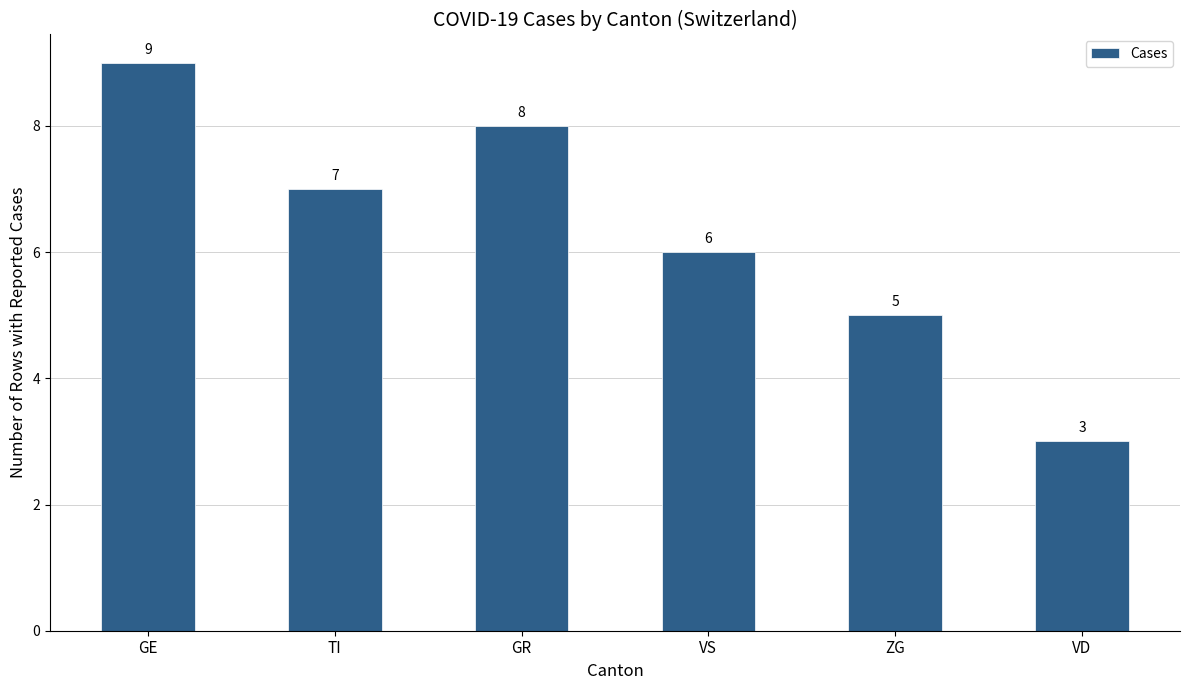

At which label does the data first exceed 7?

GE